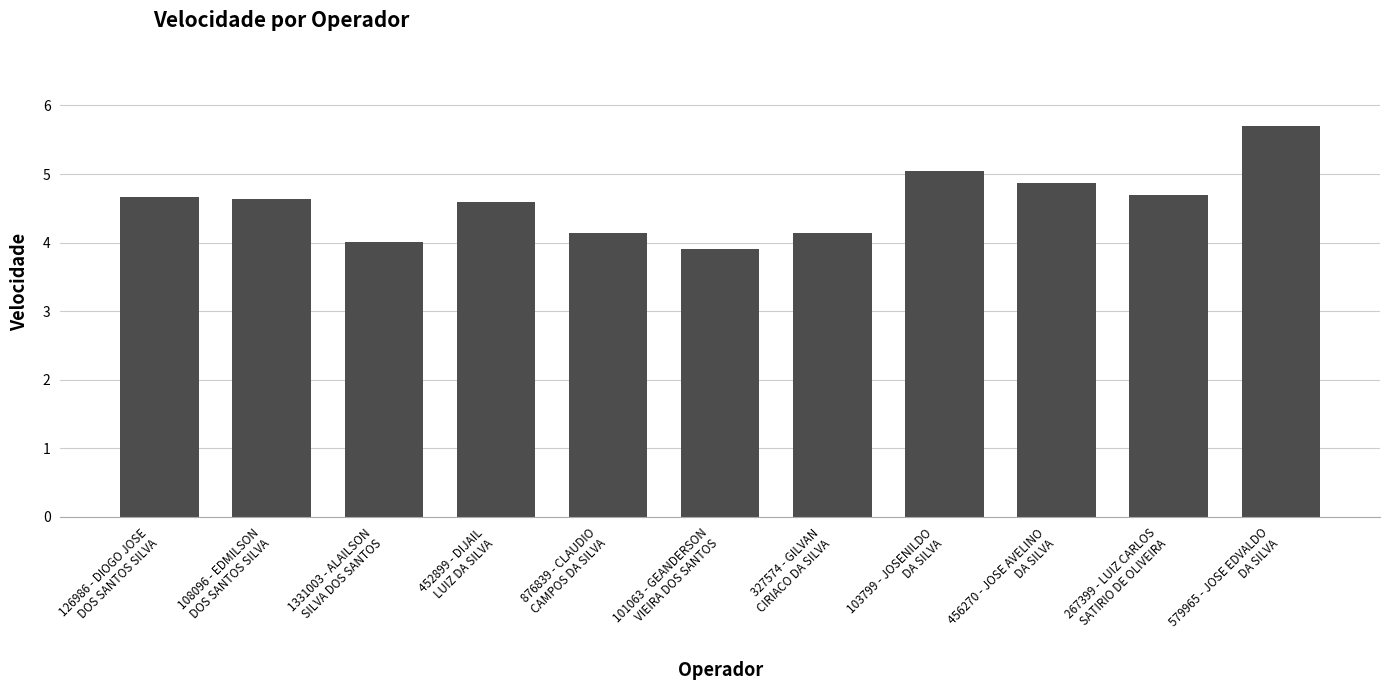

What is the minimum value shown in the chart?

3.9